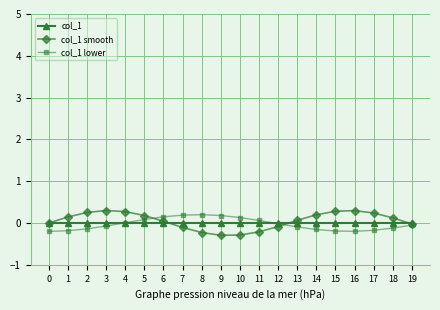

True or false: col_1 lower has more than 0 interior local peaks.

True